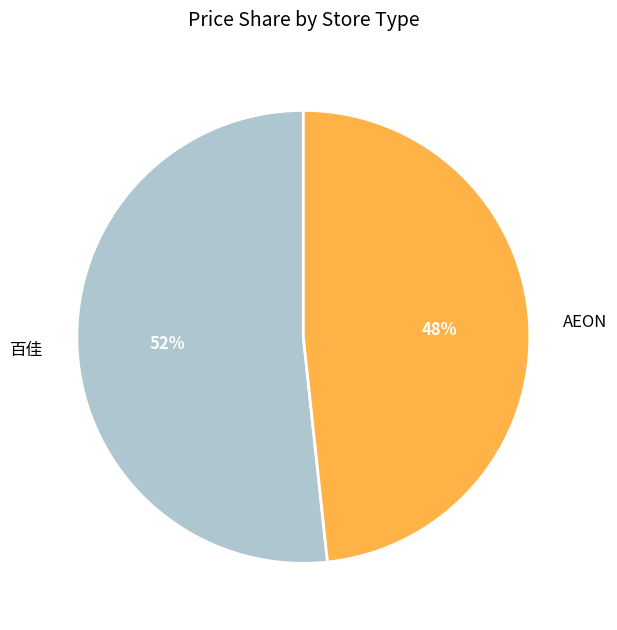

Combined, do AEON and 百佳 account for over 50%?

Yes